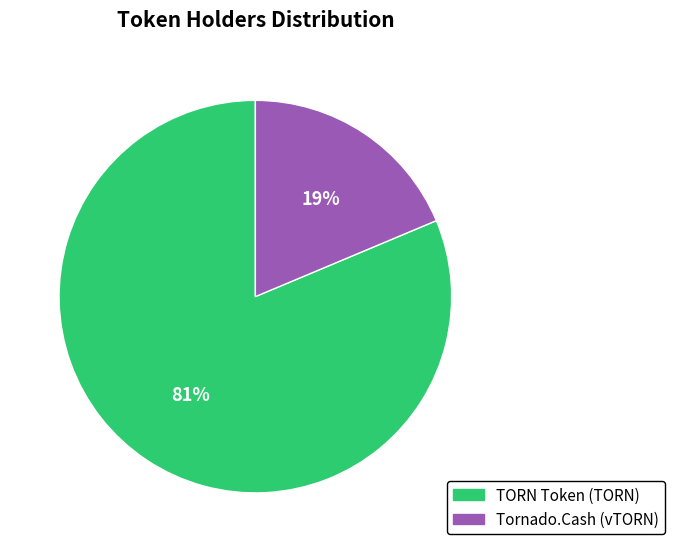

Which slice represents more than half of the pie?

TORN Token (TORN)